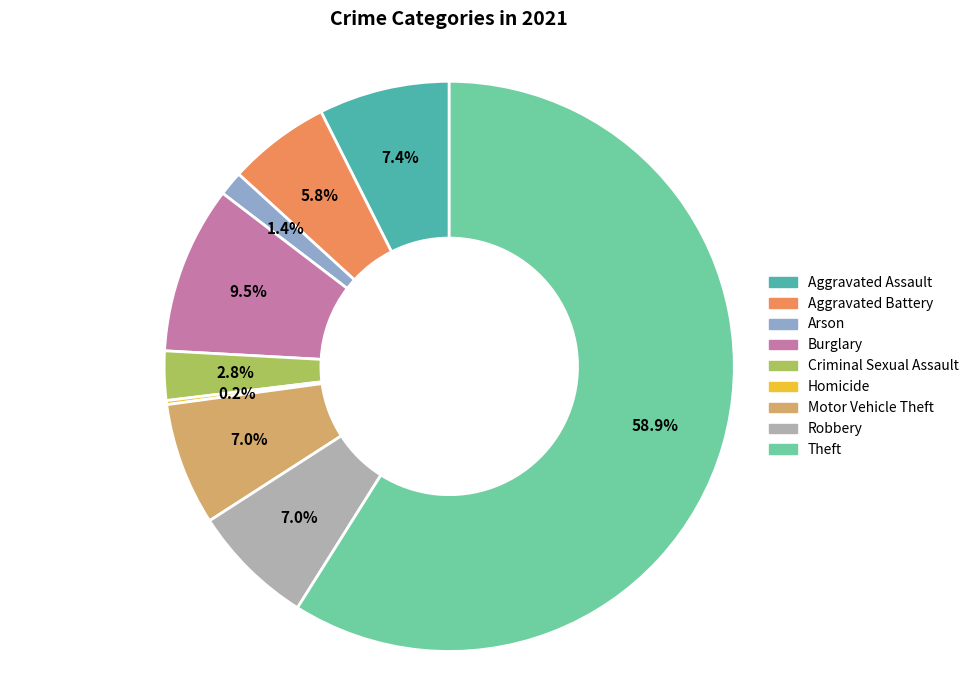

Between Burglary and Robbery, which is larger?

Burglary